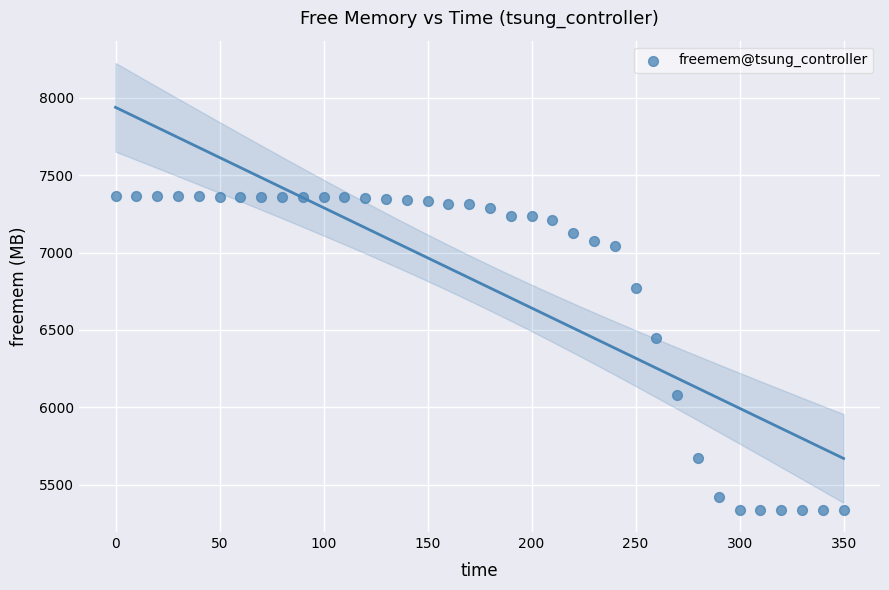

What is the range of Y values (max minus min)?

2025.7